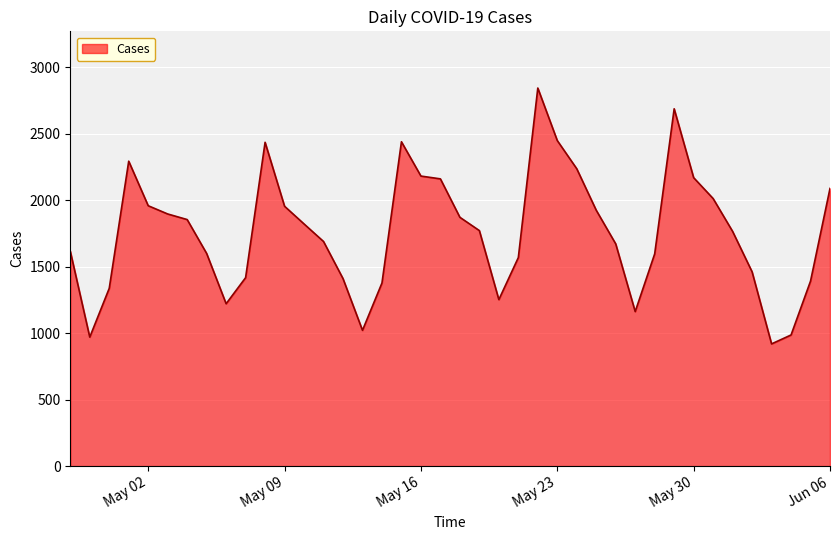

What is the difference between the maximum and minimum values?

1924